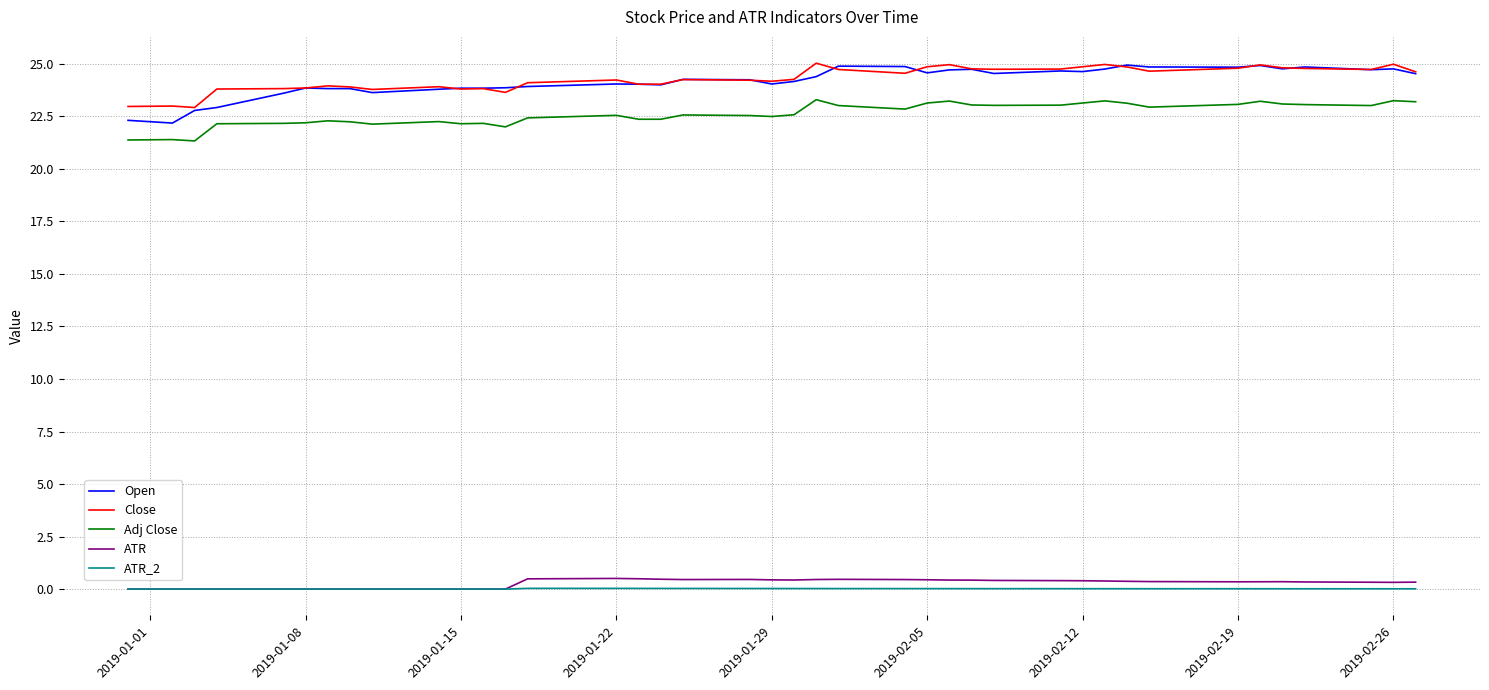

True or false: Open and ATR_2 intersect in this chart.

False